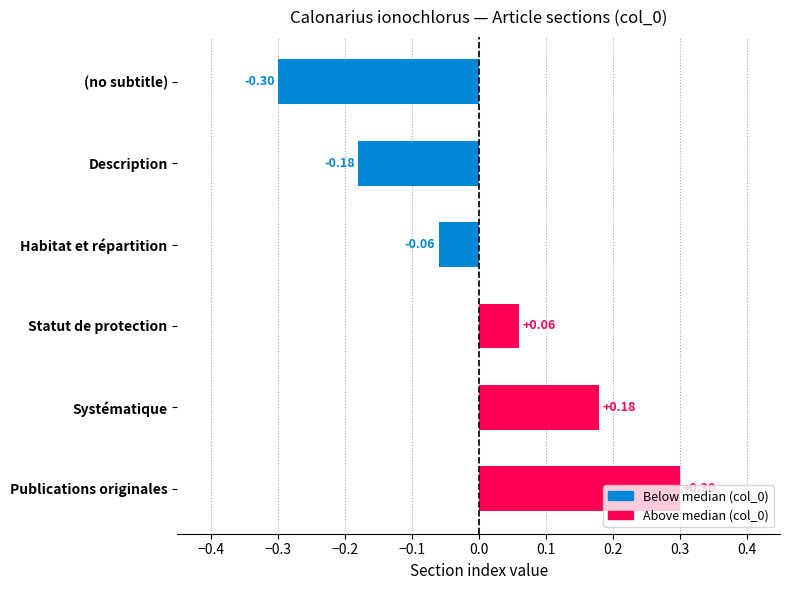

What is the change in value from Description to Habitat et répartition?

+0.1